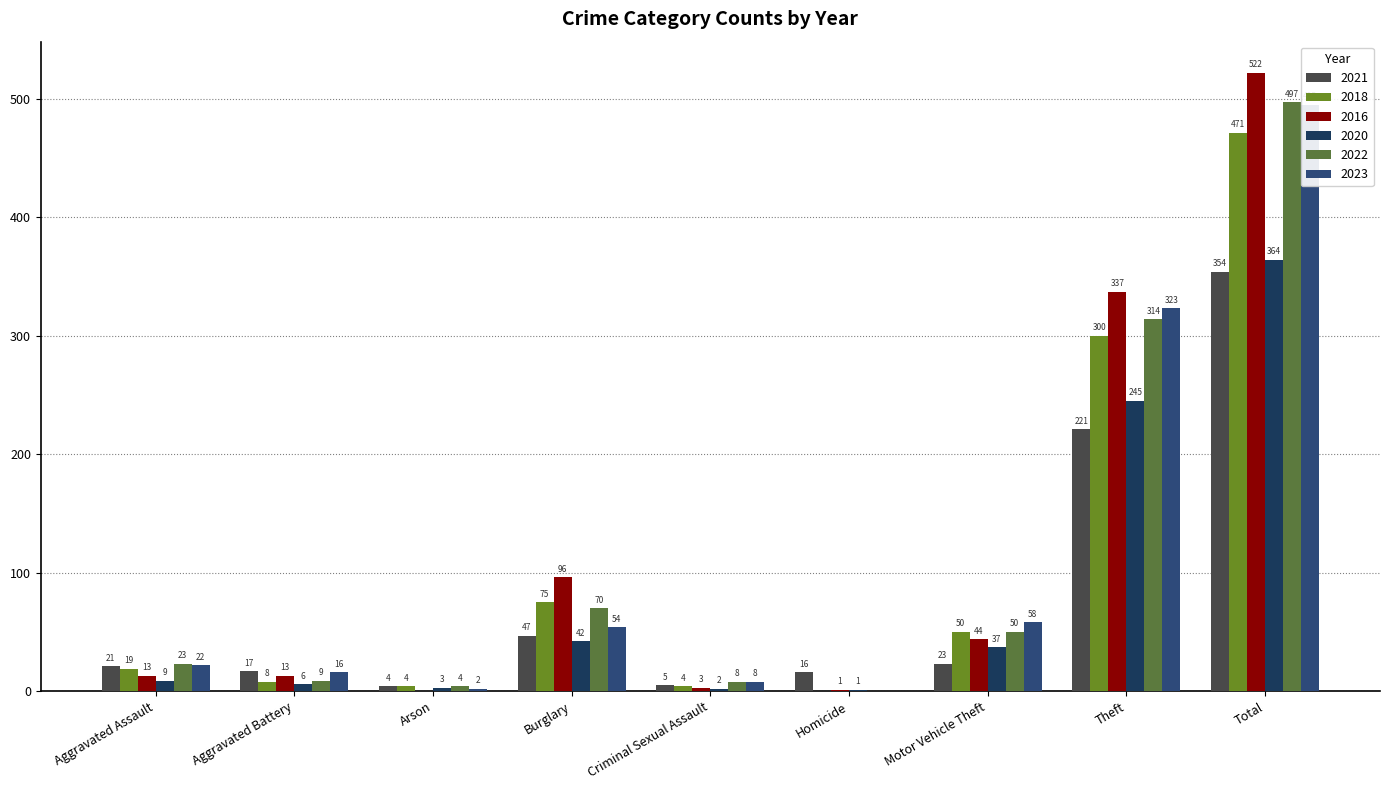

True or false: 2023 has a value of 54 at Burglary.

True